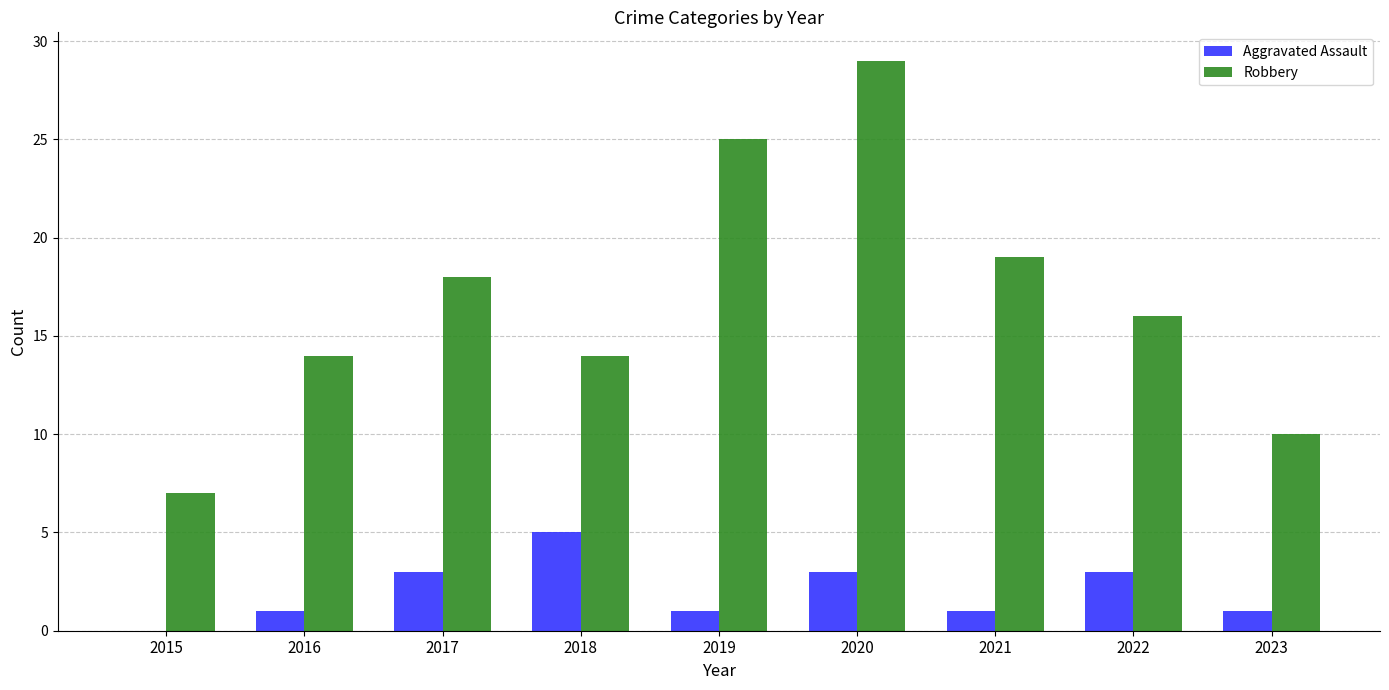

How many data points does each series have?

9